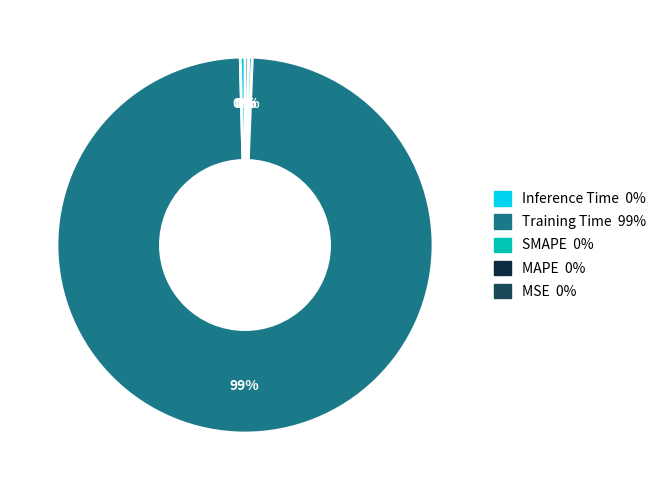

To the nearest percent, what is the average slice percentage?

20%